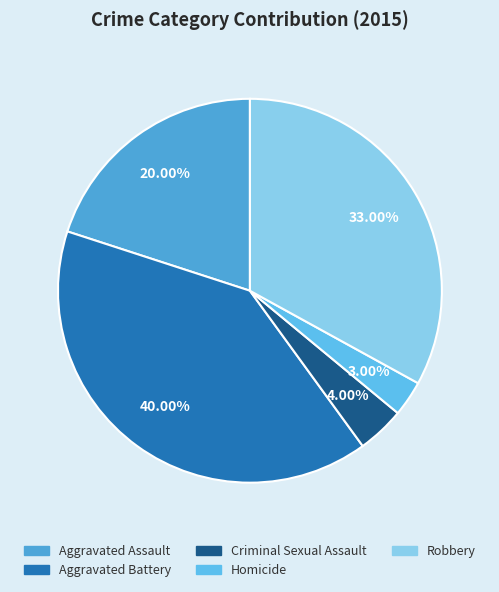

Does Criminal Sexual Assault account for over 50% of the chart?

No